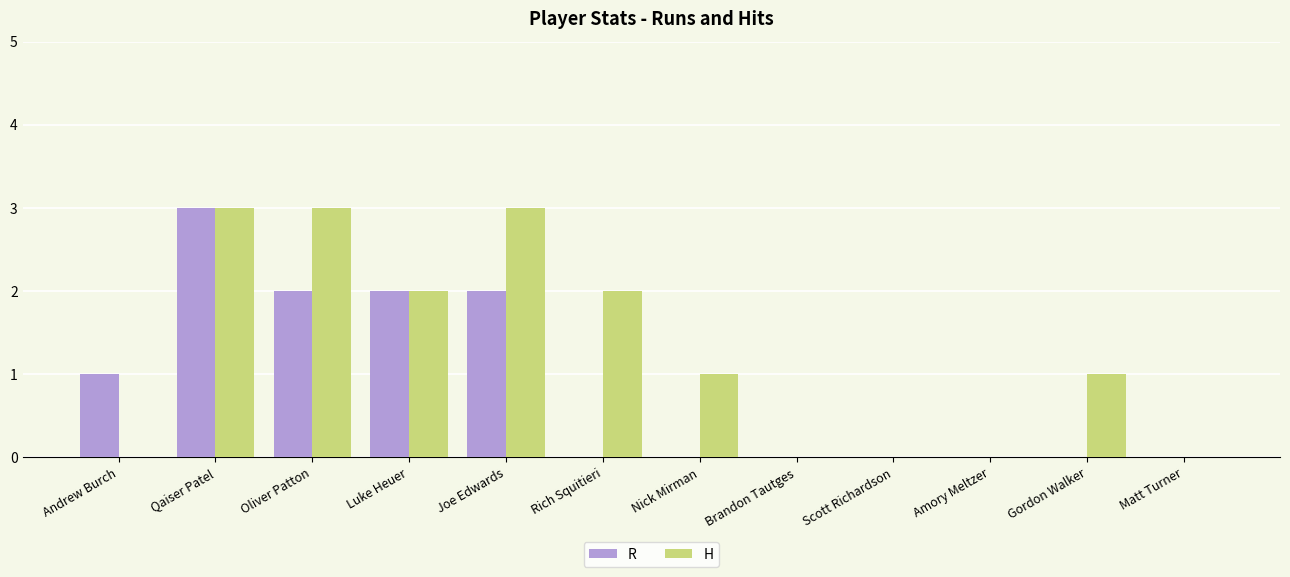

Between Joe Edwards and Brandon Tautges, which series saw the biggest shift?

H